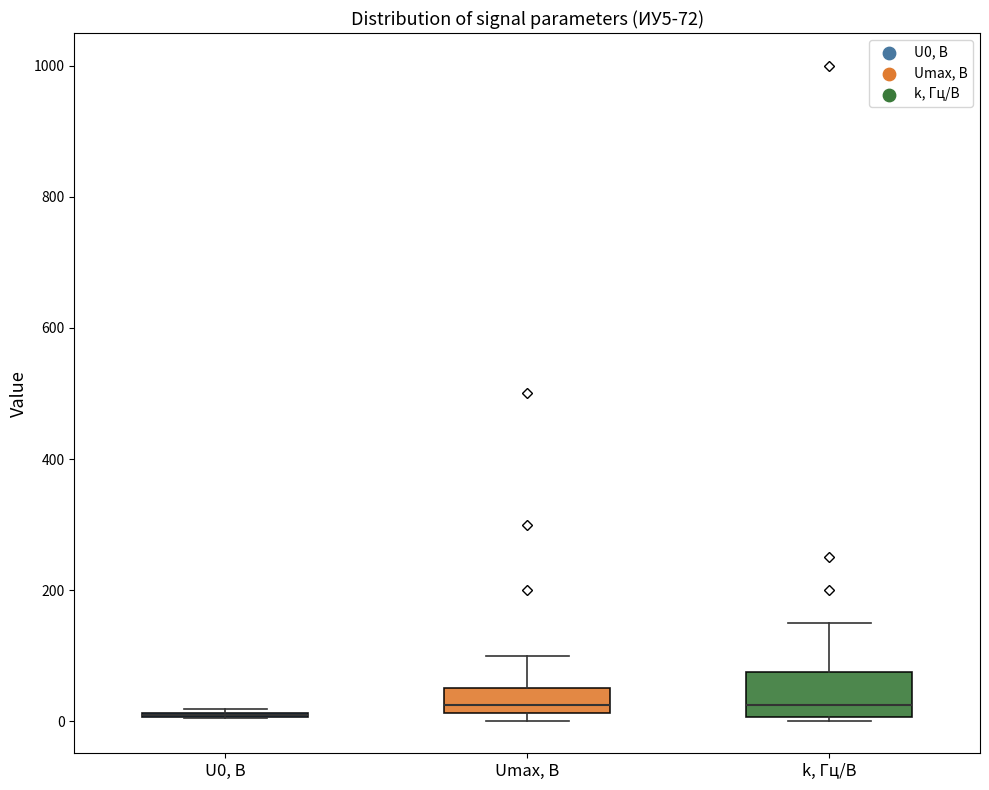

Which box is the tallest, from its lower edge to its upper edge?

k, Гц/В